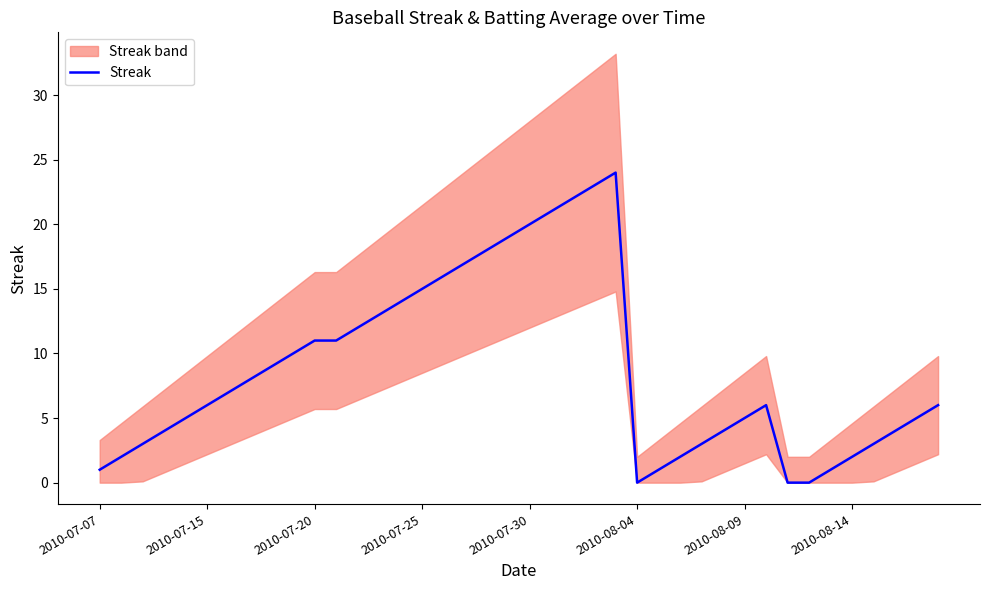

How many lines are shown in the chart?

1